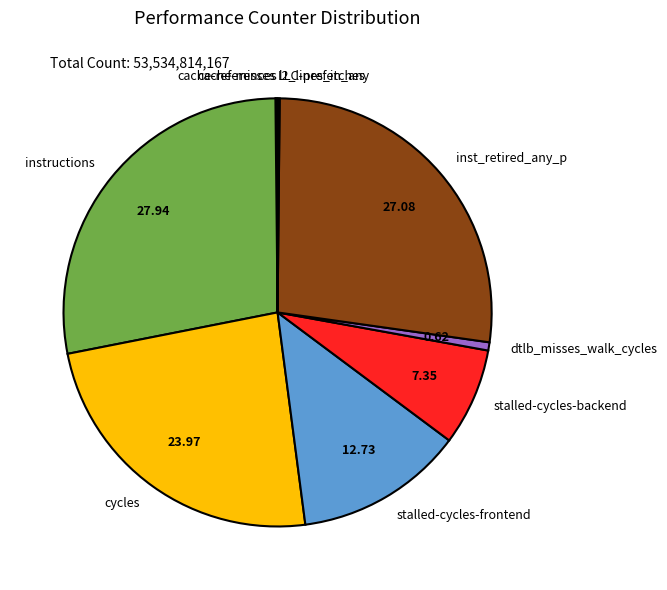

What is the largest slice in the pie chart?

instructions